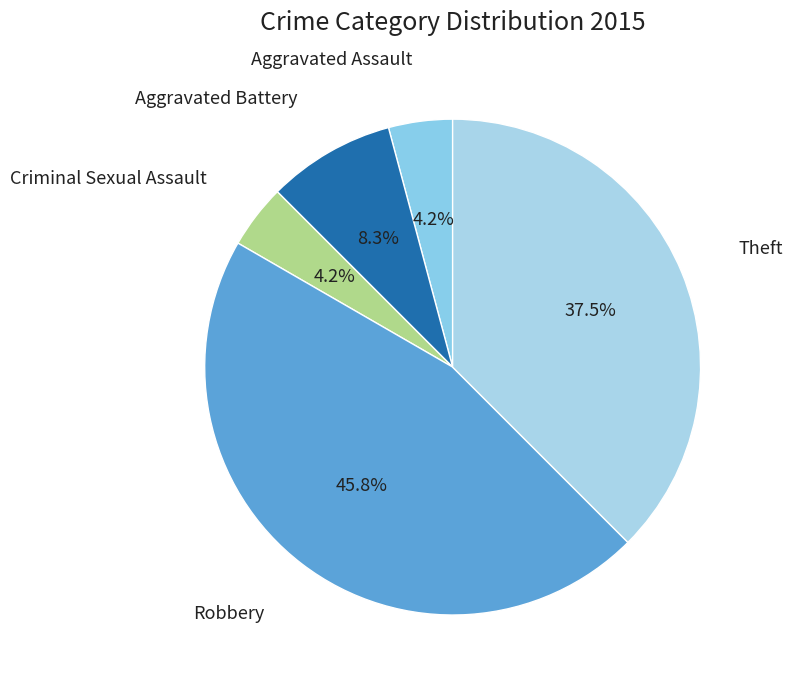

To the nearest percent, what is the difference between the largest and smallest slice percentages?

42%